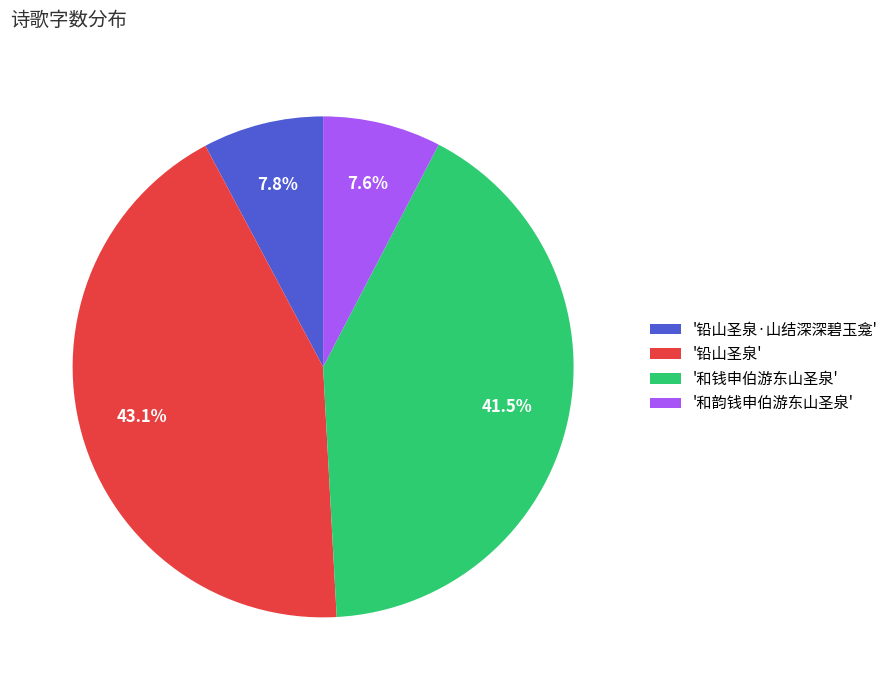

Which has a higher value, '铅山圣泉' or '铅山圣泉·山结深深碧玉龛'?

'铅山圣泉'